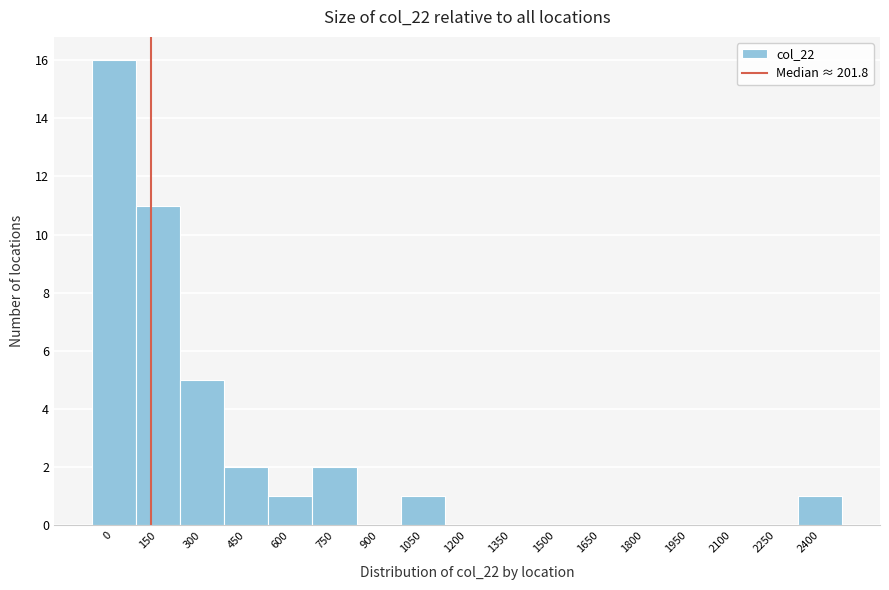

Reading left to right, extract all data points from this chart.

0=16	150=11	300=5	450=2	600=1	750=2	900=0	1050=1	1200=0	1350=0	1500=0	1650=0	1800=0	1950=0	2100=0	2250=0	2400=1